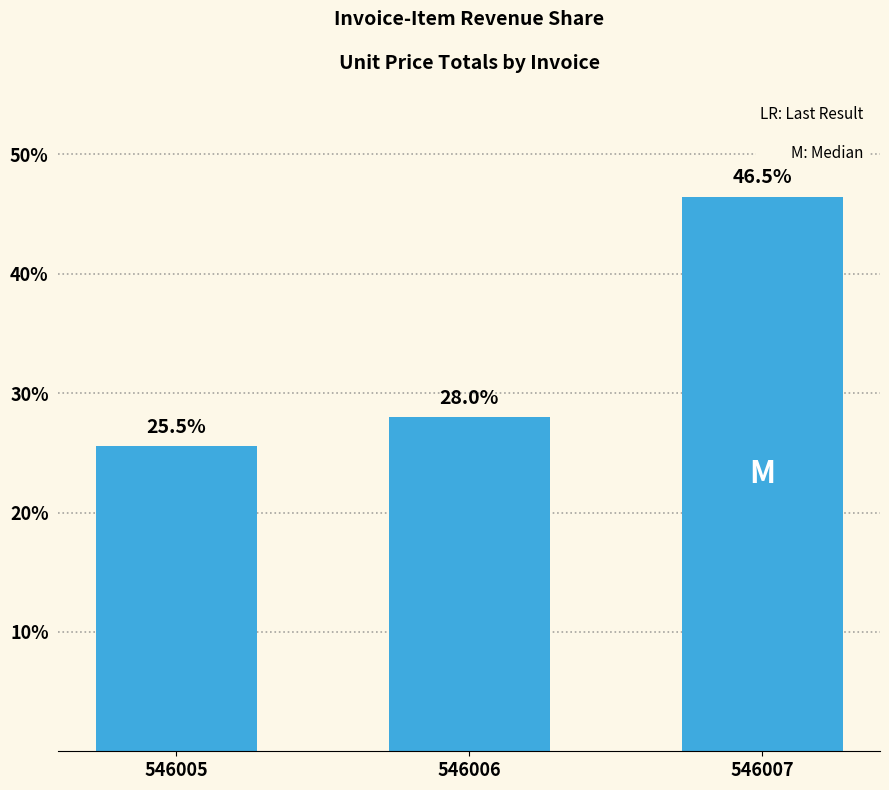

How many distinct data groups are displayed?

1